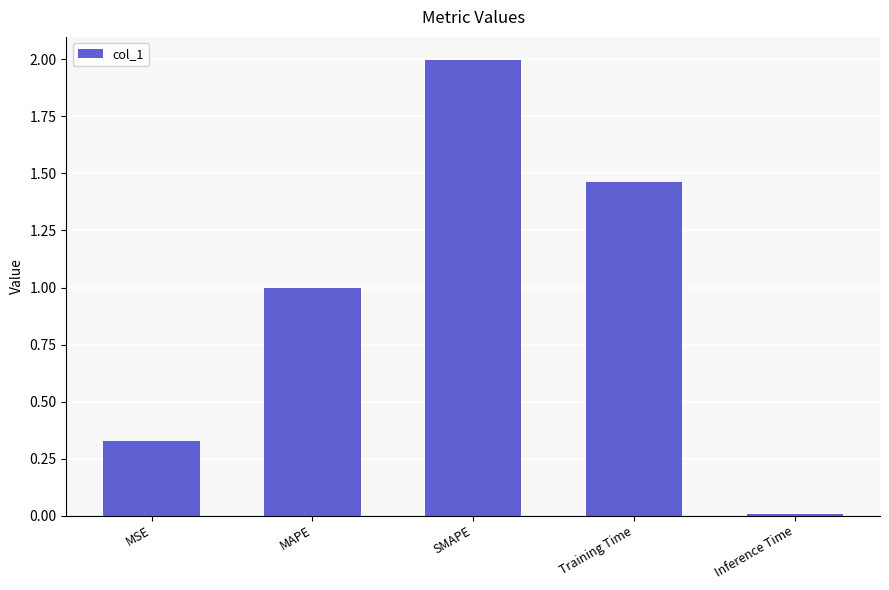

What is the sum of the values at SMAPE and MSE?

2.3